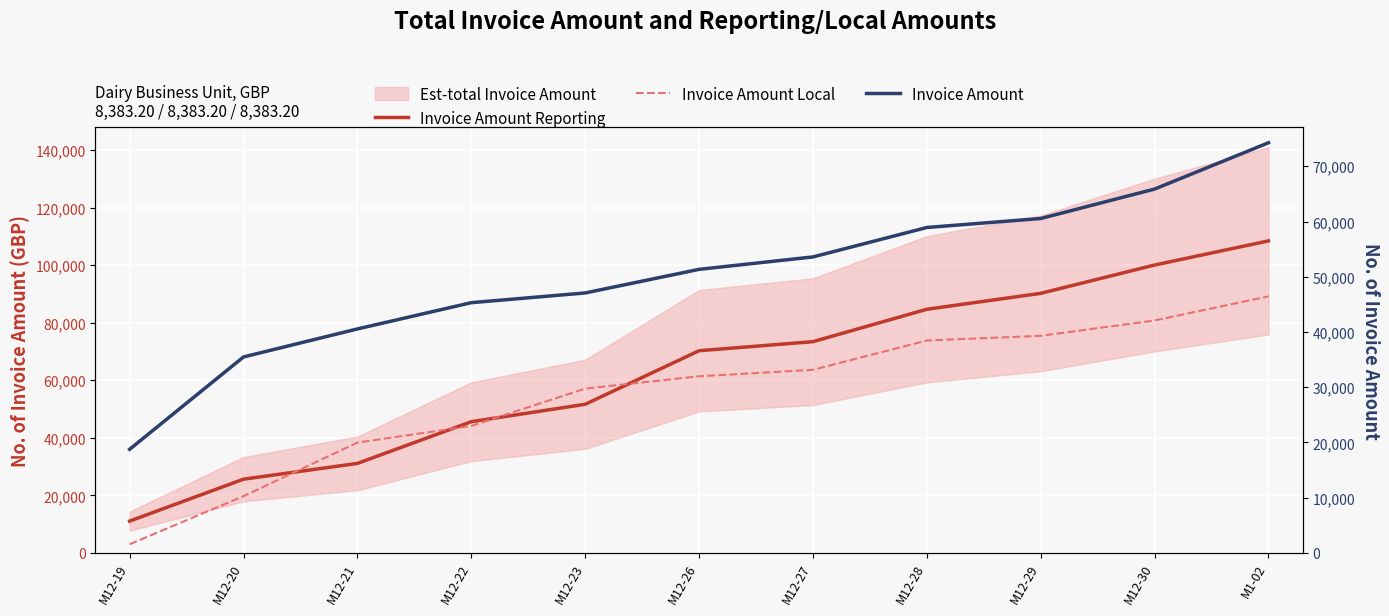

At which category is the sum across all series the highest?

M1-02